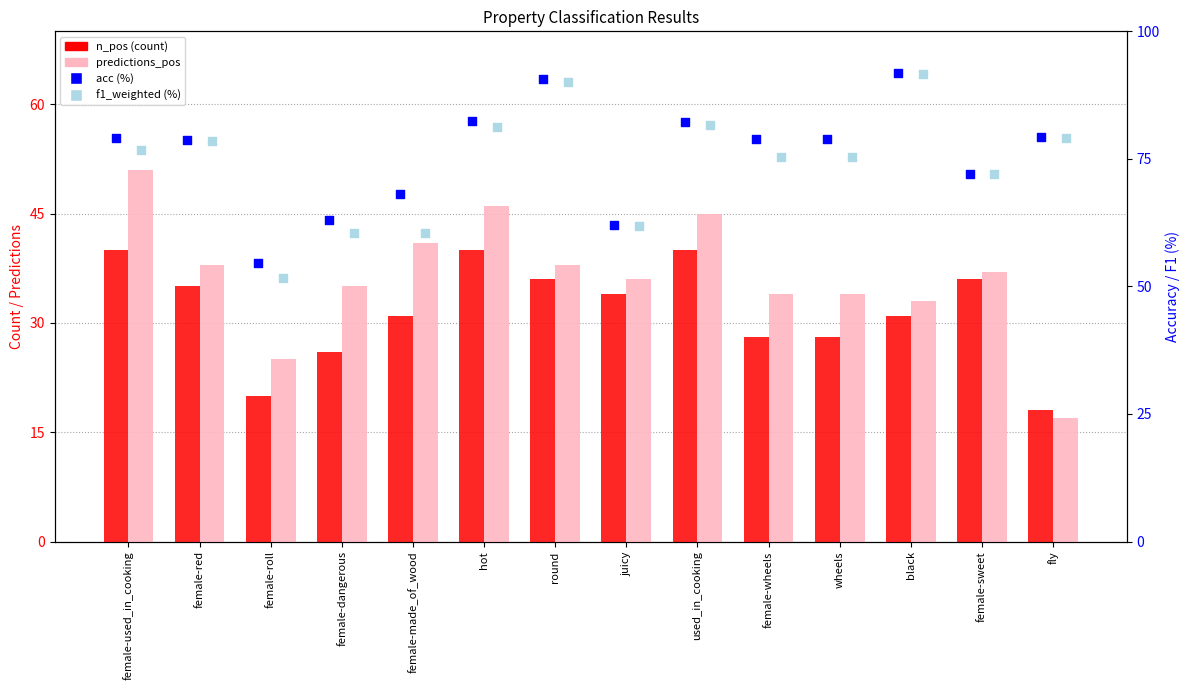

What are all the series names shown in the legend?

n_pos (count), predictions_pos, acc (%), f1_weighted (%)